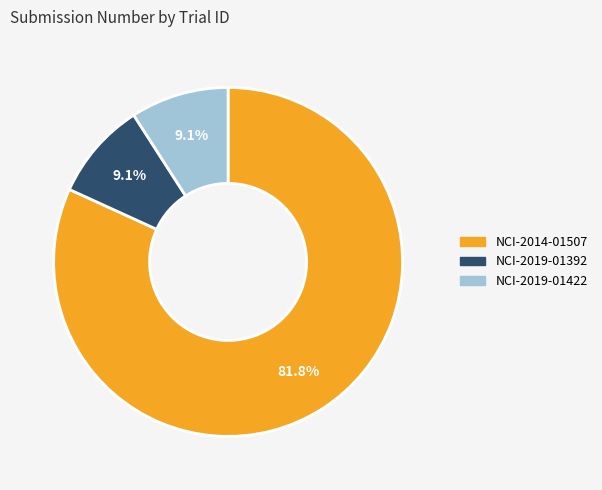

To the nearest percent, what is the combined percentage of NCI-2019-01422 and NCI-2014-01507?

91%